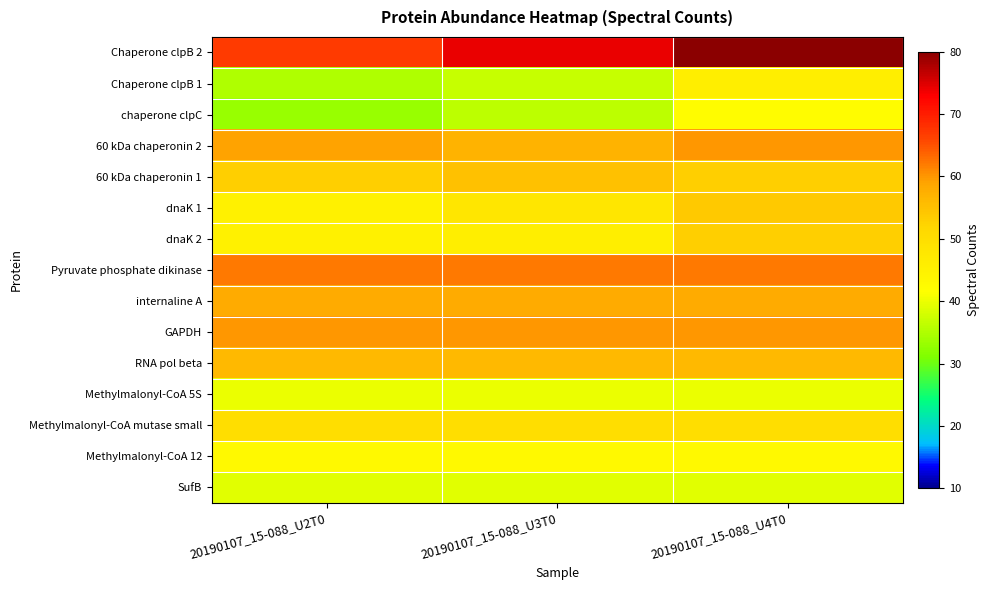

Reading left to right, list all the values displayed in this chart.

Chaperone clpB 2: 20190107_15-088_U2T0=67	20190107_15-088_U3T0=74	20190107_15-088_U4T0=80
Chaperone clpB 1: 20190107_15-088_U2T0=35	20190107_15-088_U3T0=37	20190107_15-088_U4T0=46
chaperone clpC: 20190107_15-088_U2T0=33	20190107_15-088_U3T0=36	20190107_15-088_U4T0=42
60 kDa chaperonin 2: 20190107_15-088_U2T0=59	20190107_15-088_U3T0=57	20190107_15-088_U4T0=60
60 kDa chaperonin 1: 20190107_15-088_U2T0=53	20190107_15-088_U3T0=55	20190107_15-088_U4T0=53
dnaK 1: 20190107_15-088_U2T0=45	20190107_15-088_U3T0=48	20190107_15-088_U4T0=54
dnaK 2: 20190107_15-088_U2T0=45	20190107_15-088_U3T0=46	20190107_15-088_U4T0=53
Pyruvate phosphate dikinase: 20190107_15-088_U2T0=62	20190107_15-088_U3T0=62	20190107_15-088_U4T0=62
internaline A: 20190107_15-088_U2T0=58	20190107_15-088_U3T0=58	20190107_15-088_U4T0=58
GAPDH: 20190107_15-088_U2T0=60	20190107_15-088_U3T0=60	20190107_15-088_U4T0=60
RNA pol beta: 20190107_15-088_U2T0=56	20190107_15-088_U3T0=56	20190107_15-088_U4T0=56
Methylmalonyl-CoA 5S: 20190107_15-088_U2T0=40	20190107_15-088_U3T0=40	20190107_15-088_U4T0=40
Methylmalonyl-CoA mutase small: 20190107_15-088_U2T0=50	20190107_15-088_U3T0=50	20190107_15-088_U4T0=50
Methylmalonyl-CoA 12: 20190107_15-088_U2T0=43	20190107_15-088_U3T0=43	20190107_15-088_U4T0=43
SufB: 20190107_15-088_U2T0=39	20190107_15-088_U3T0=39	20190107_15-088_U4T0=39